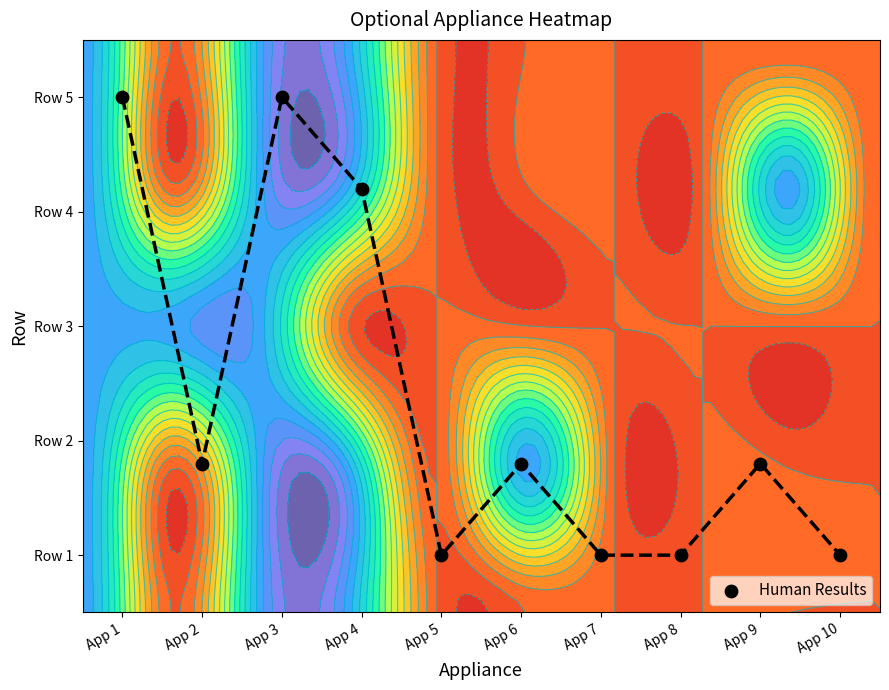

Rank the categories by value from lowest to highest.

App 5, App 7, App 8, App 10, App 2, App 6, App 9, App 4, App 1, App 3